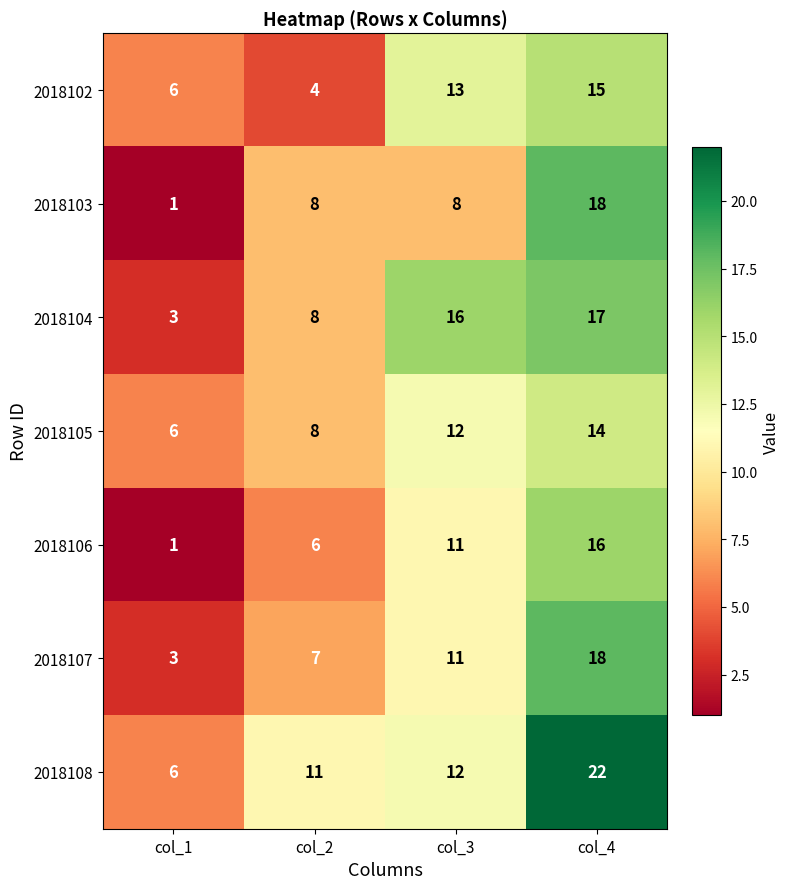

At which category is the sum across all series the highest?

col_4